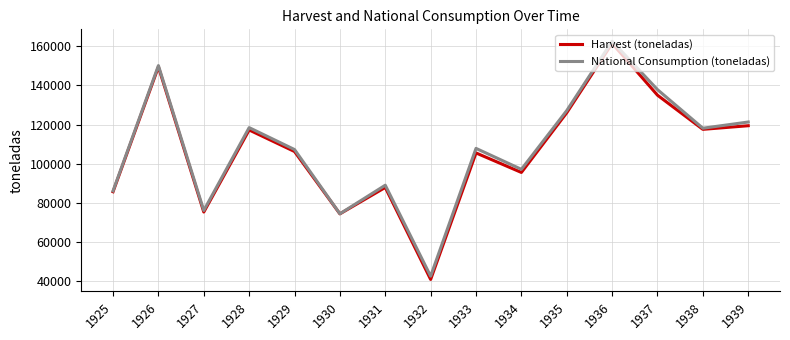

What is the greatest value displayed?

162486